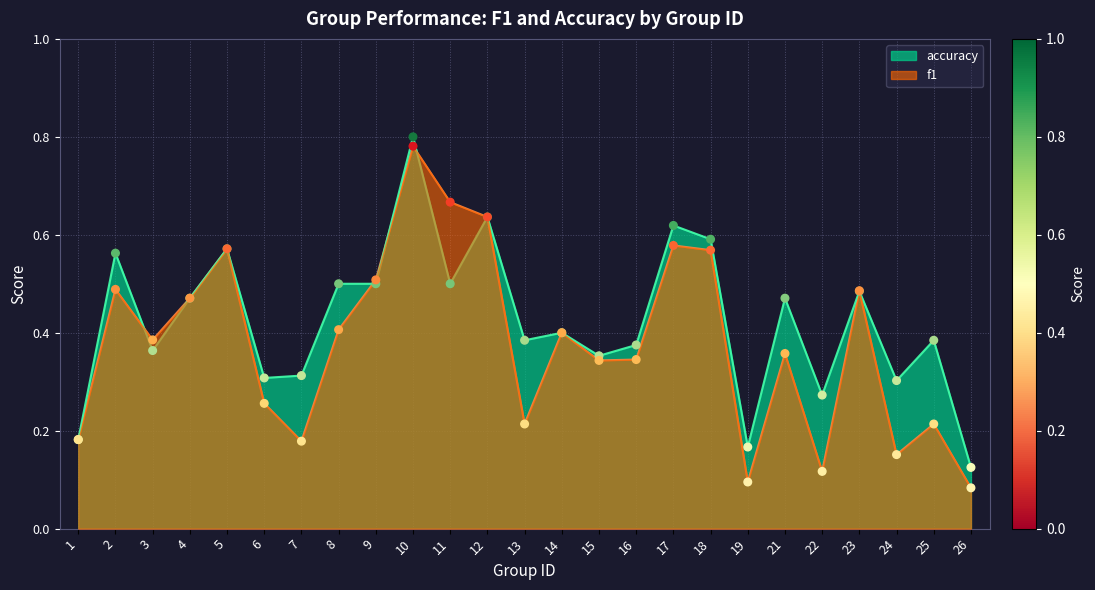

At how many categories does at least one series exceed 0?

25